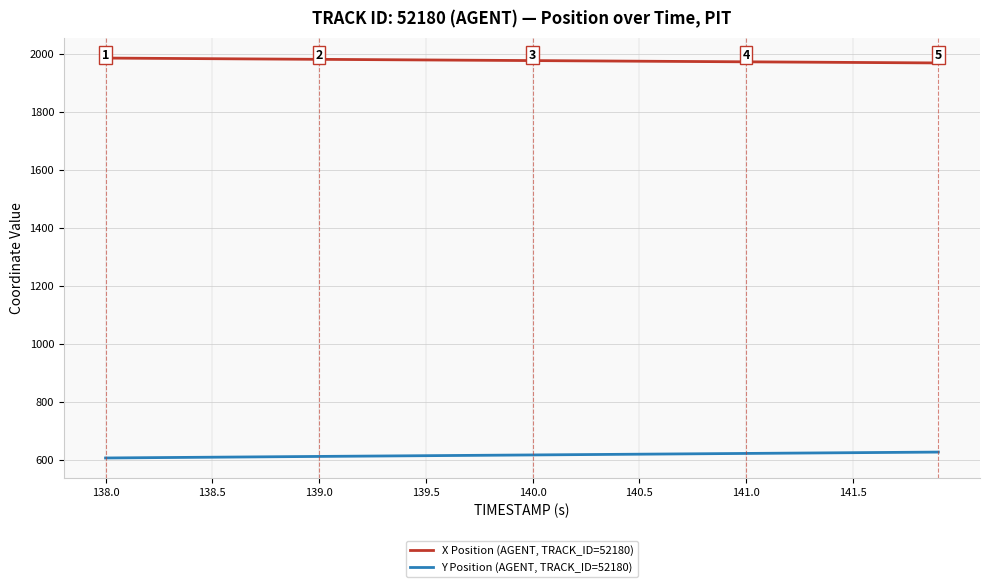

List the series in order of their overall mean, lowest first.

Y Position (AGENT, TRACK_ID=52180), X Position (AGENT, TRACK_ID=52180)